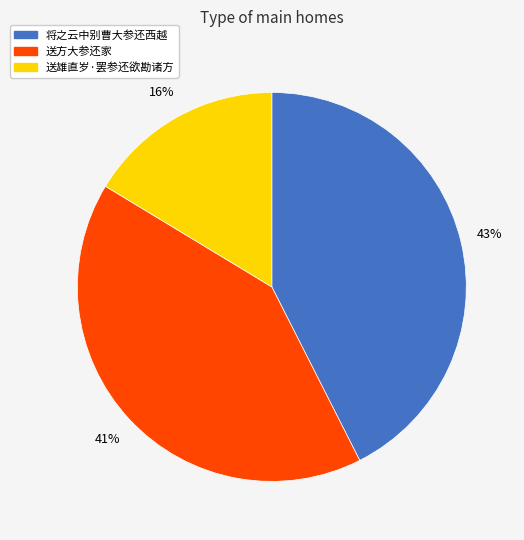

What percentage is the 送方大参还家 slice, to the nearest percent?

41%